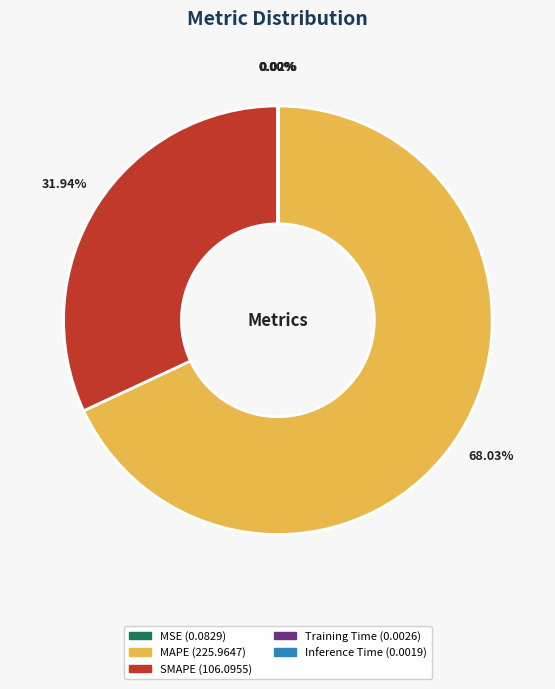

What is the largest slice in the pie chart?

MAPE